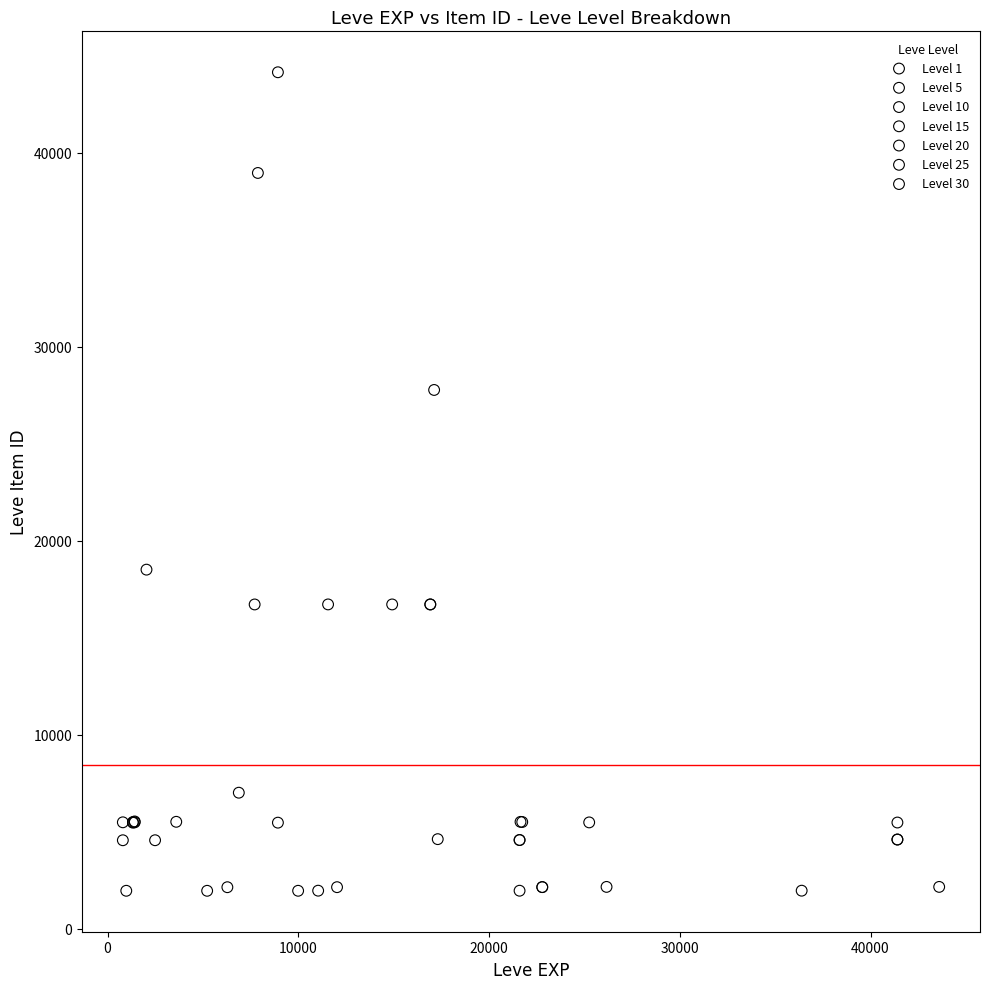

Which series has the widest spread of Y values?

Level 10